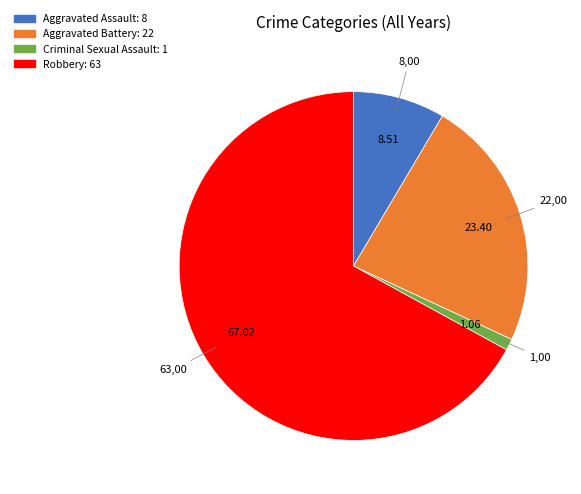

What is the majority slice?

Robbery